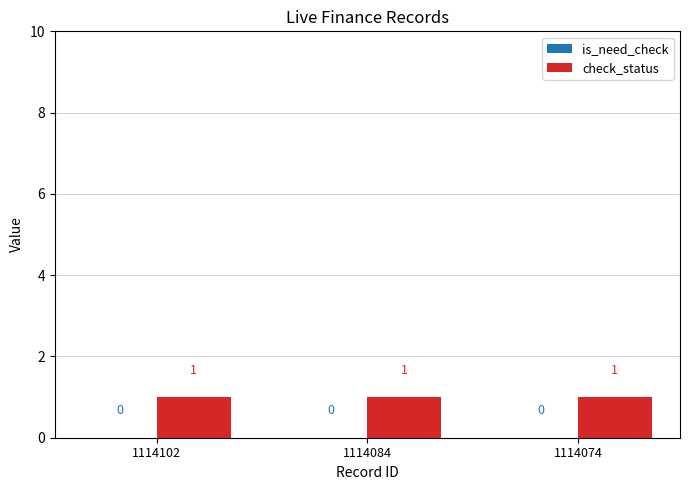

True or false: check_status has a value of 1 at 1114084.

True